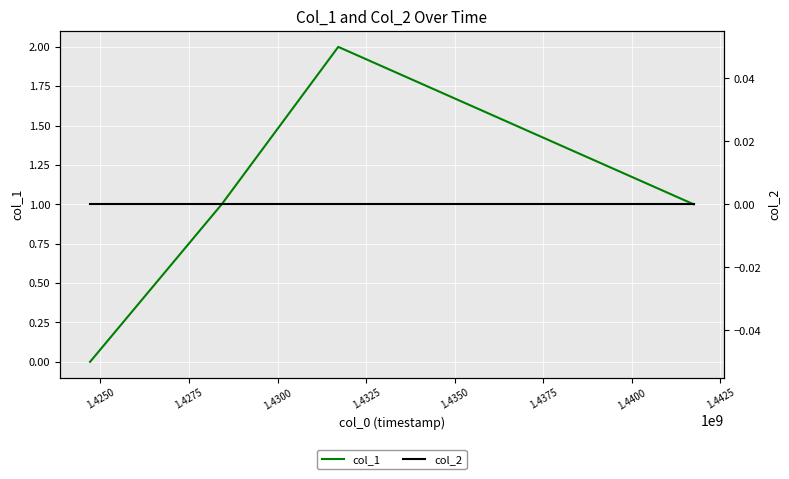

What is the greatest value displayed?

2